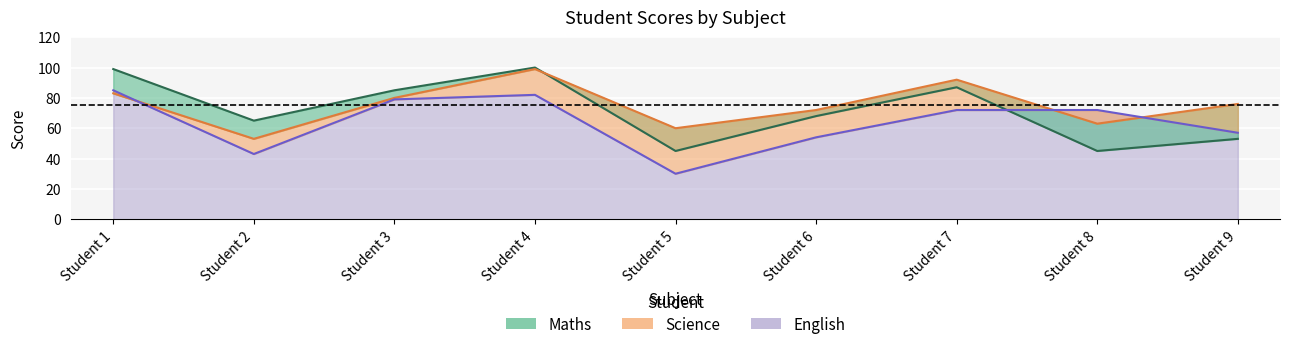

Is it true that Maths equals 45 at Student 5?

True